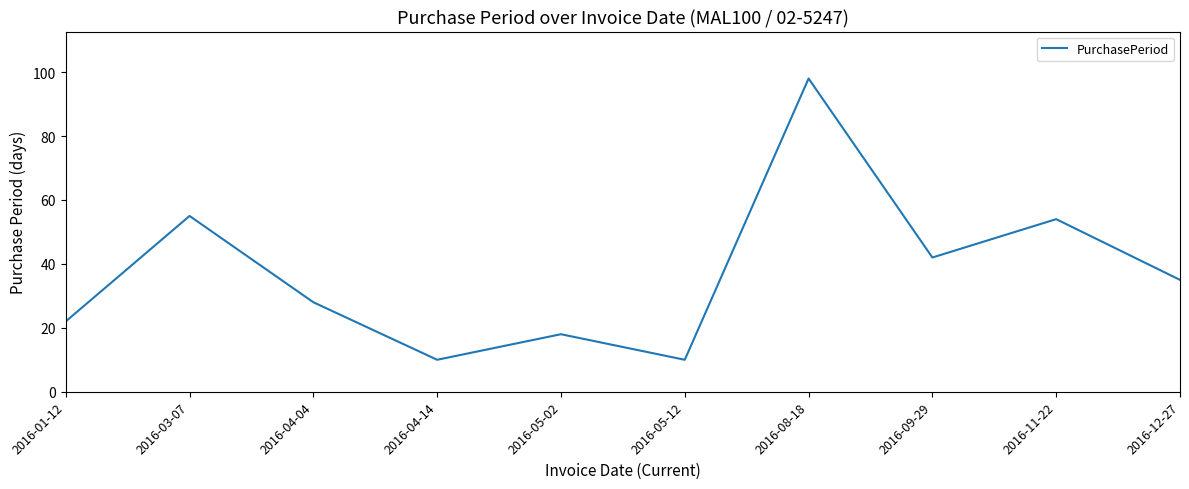

True or false: the data shows 55 at 2016-03-07.

True